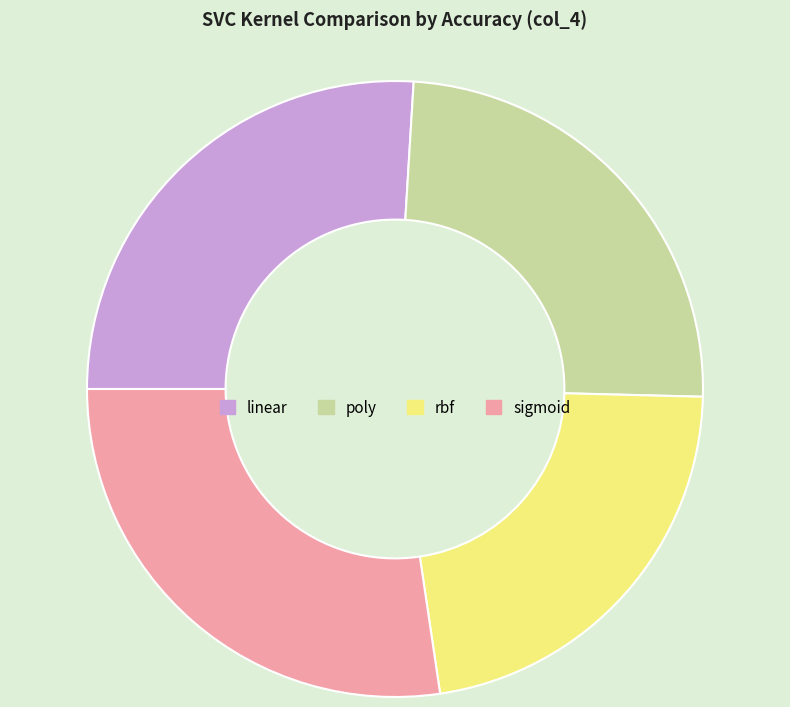

Rank the categories by value from highest to lowest.

sigmoid, linear, poly, rbf